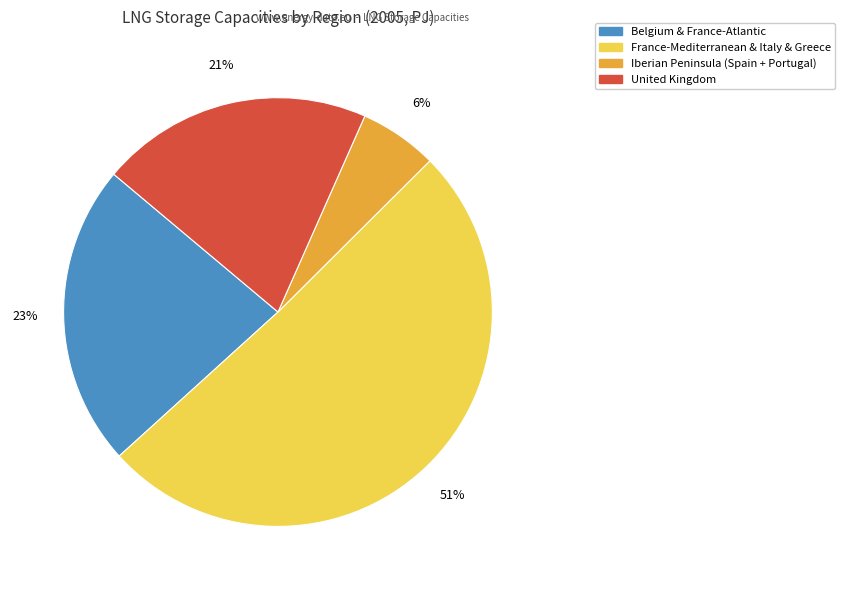

To the nearest percent, what is the difference between the largest and smallest slice percentages?

45%